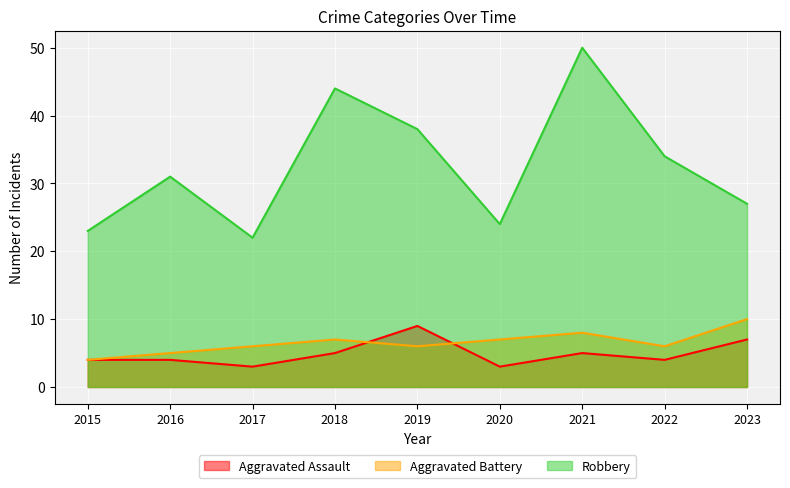

Is the value of Robbery at 2022 greater than the value of Aggravated Assault at 2022?

Yes